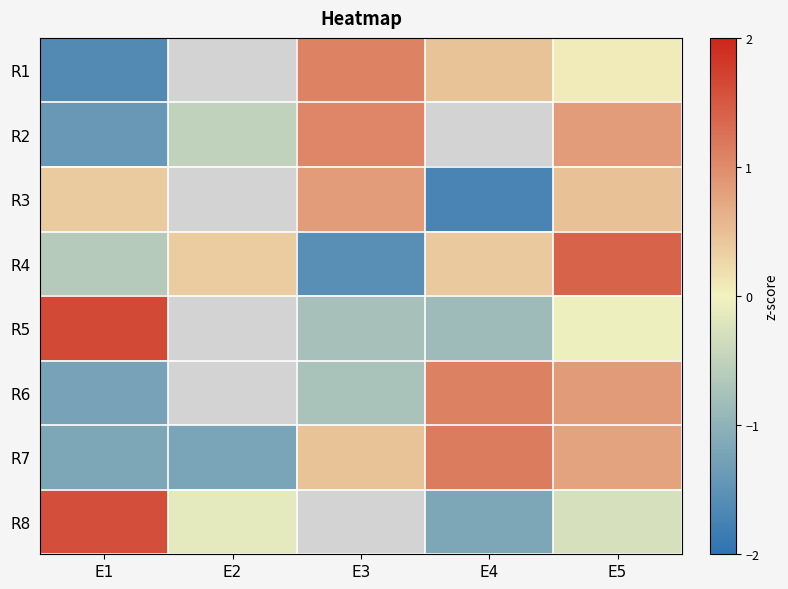

The R8 series shows -0.2 at E2. True or false?

False